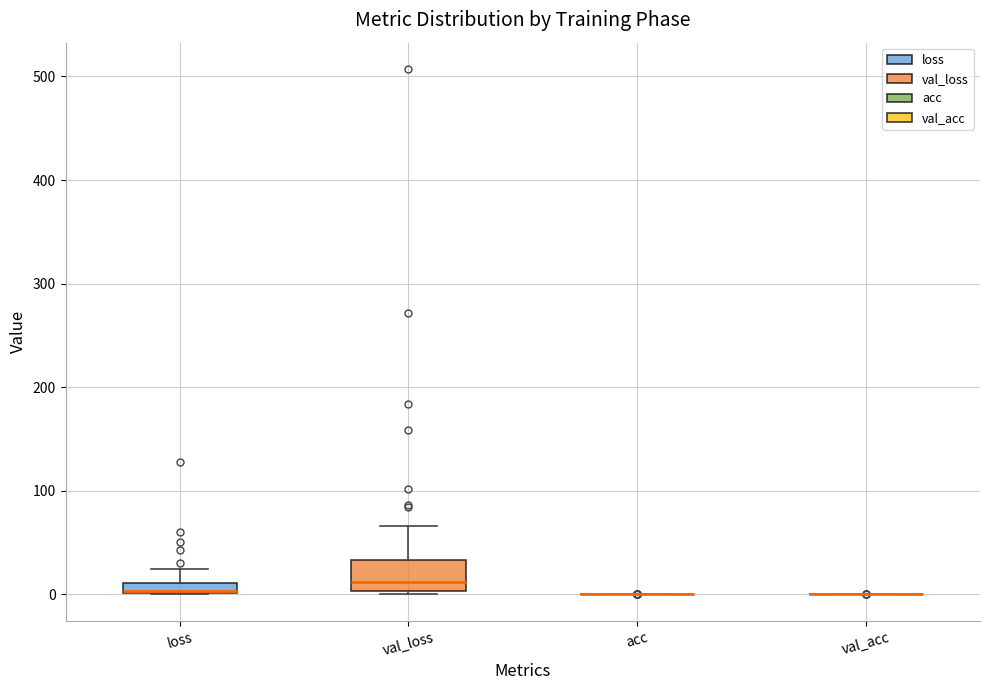

Where is the lower edge of the box for val_loss on the y-axis? The values are not printed on the chart, so give them approximately, as read against the axis.

0